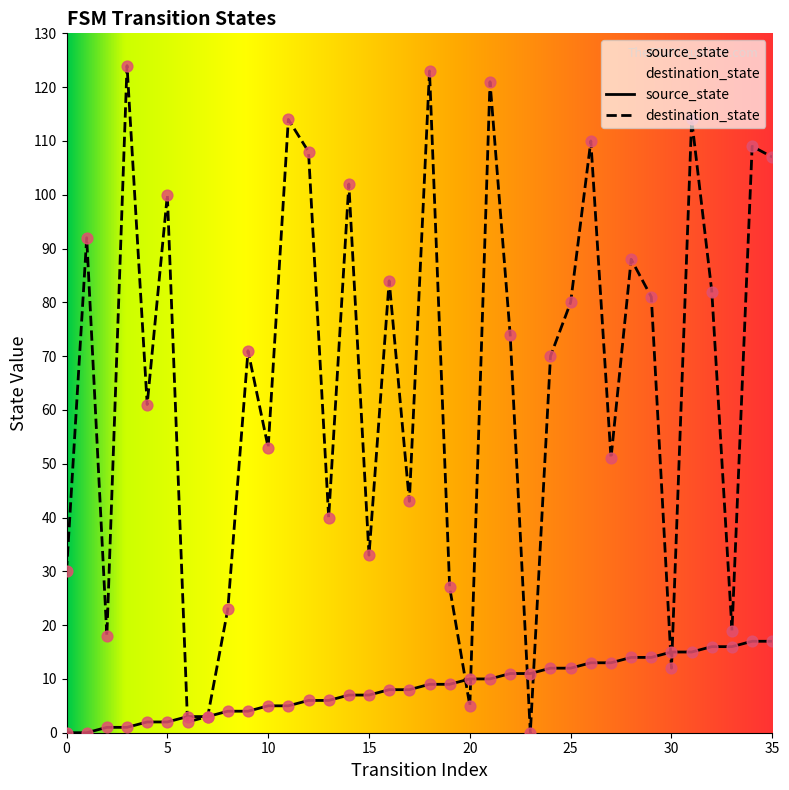

Which series reaches the minimum Y coordinate?

source_state